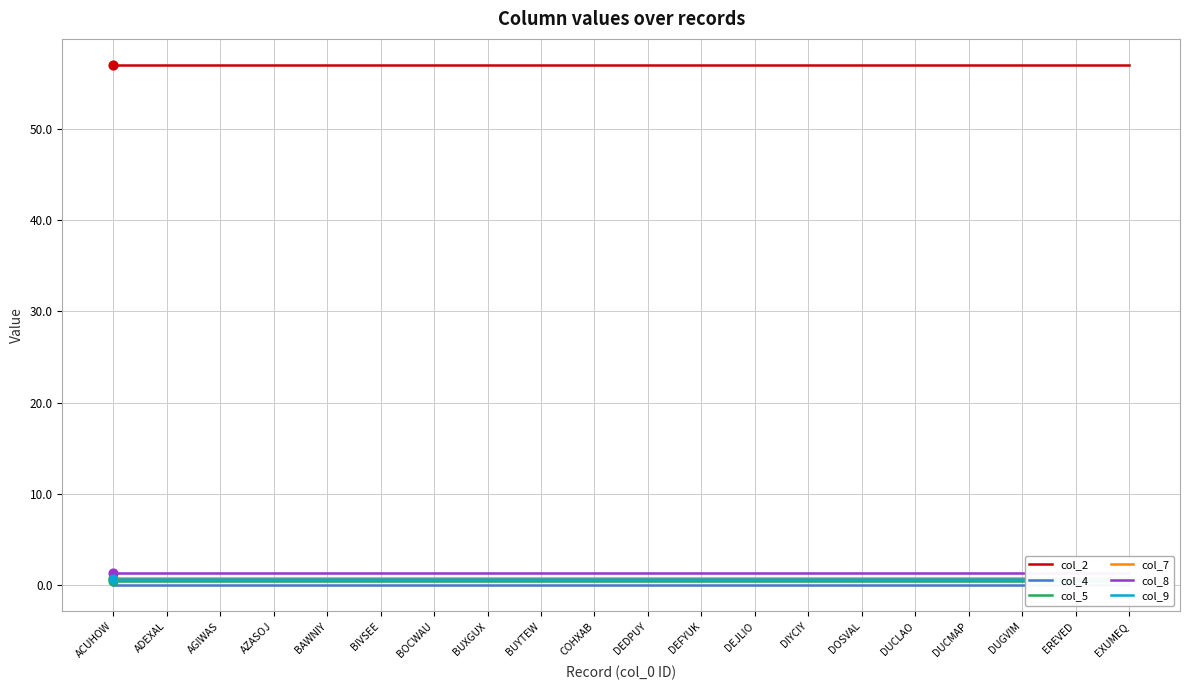

Is the value of col_2 at BIVSEE greater than the value of col_4 at ADEXAL?

Yes